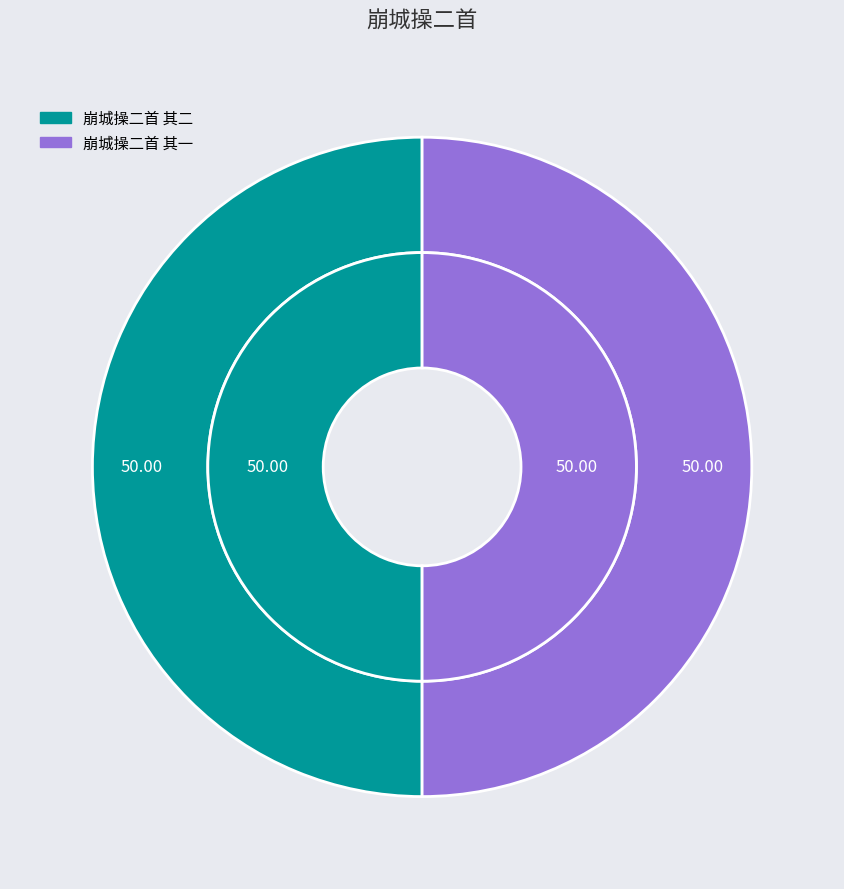

Combined, what portion of the pie is 崩城操二首 其二 and 崩城操二首 其一?

100.0%